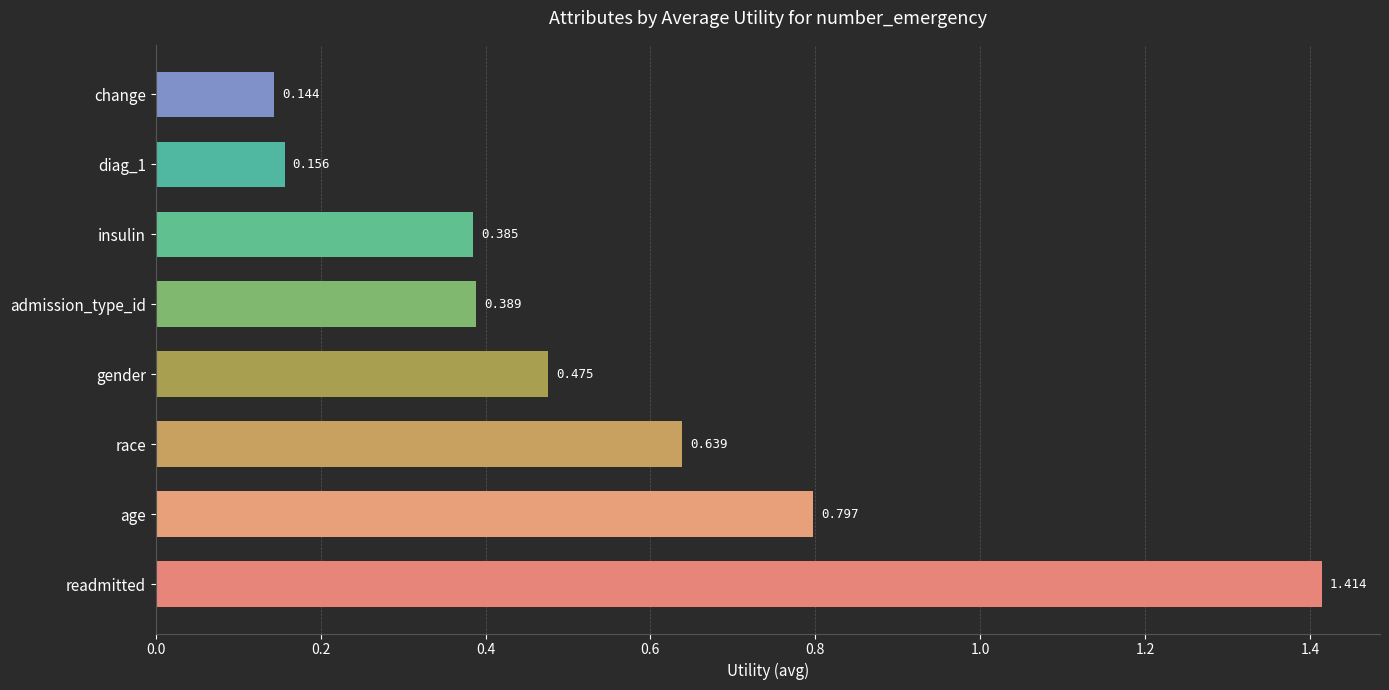

Where is the data nearest to the value 0?

change